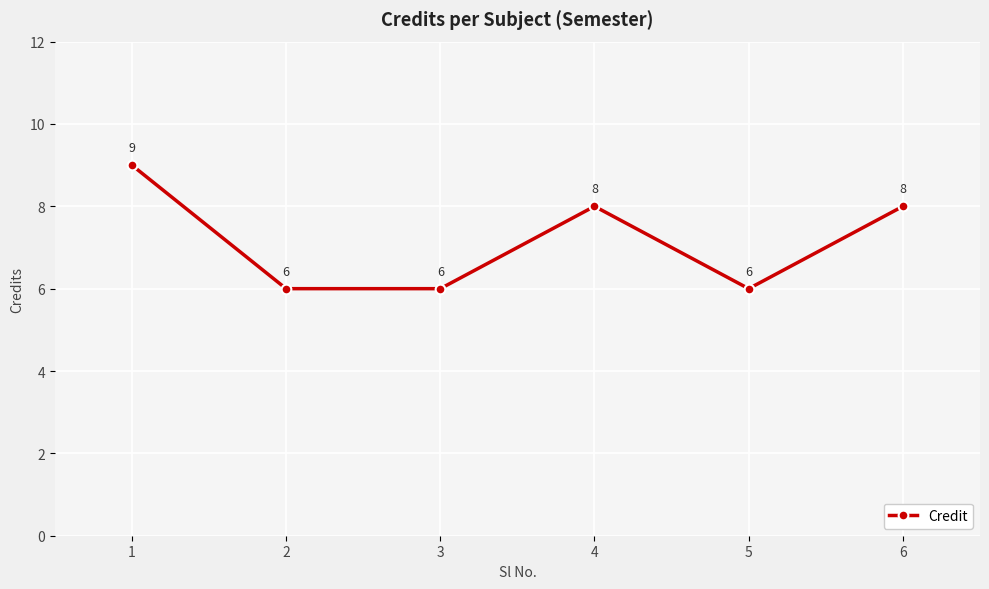

What is the average value?

7